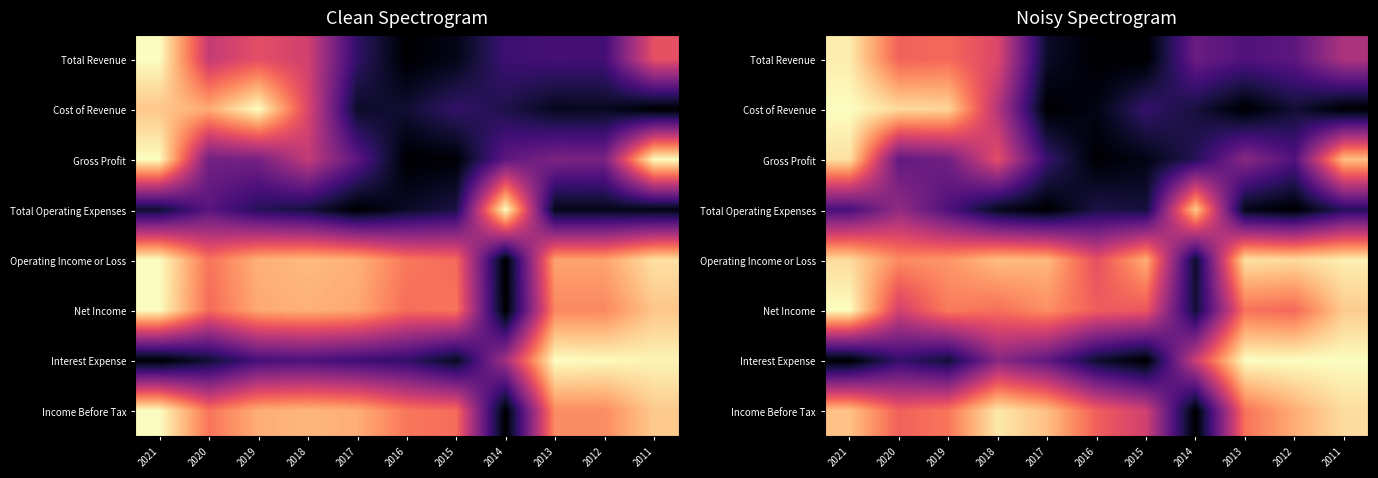

The Operating Income or Loss series shows 1.6 at 2011. True or false?

False